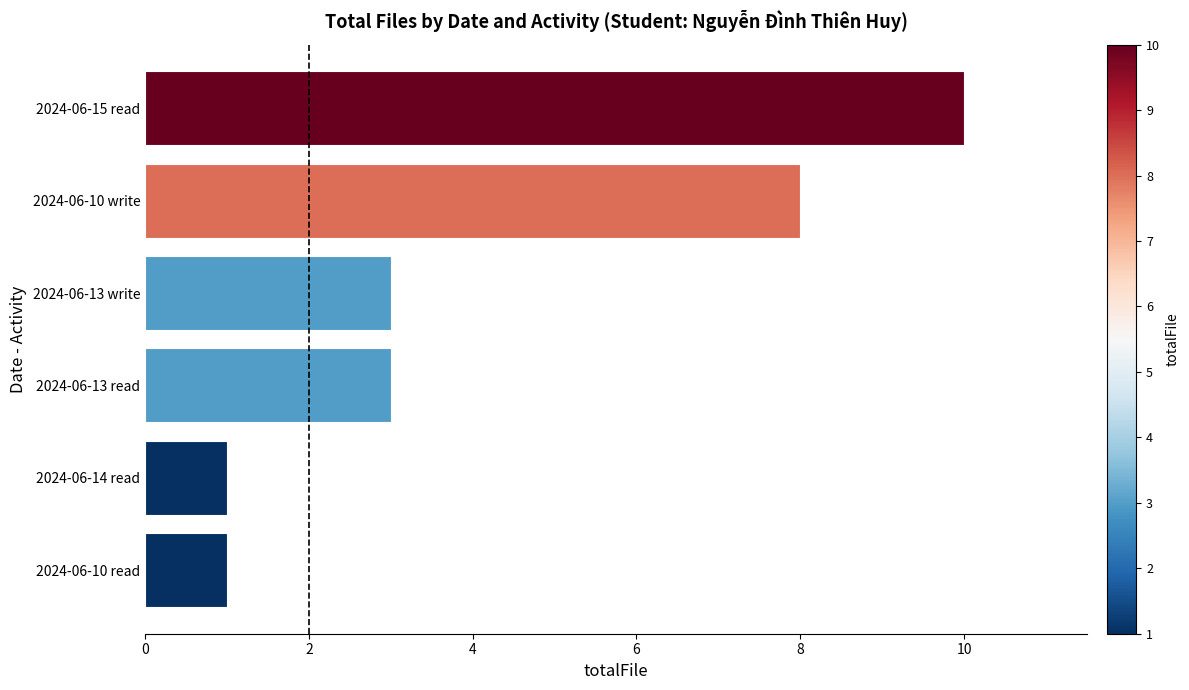

The value at 2024-06-10 write is 13. True or false?

False